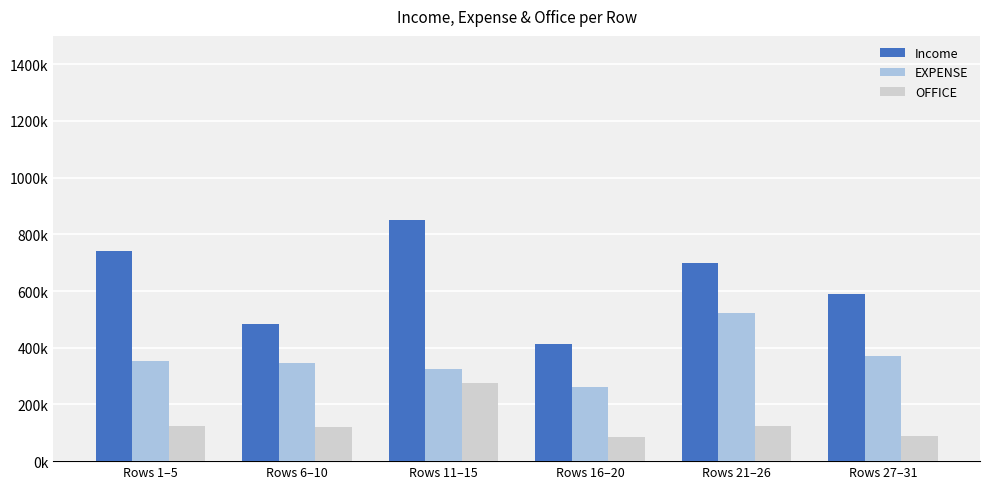

At which category is the sum across all series the highest?

Rows 11–15